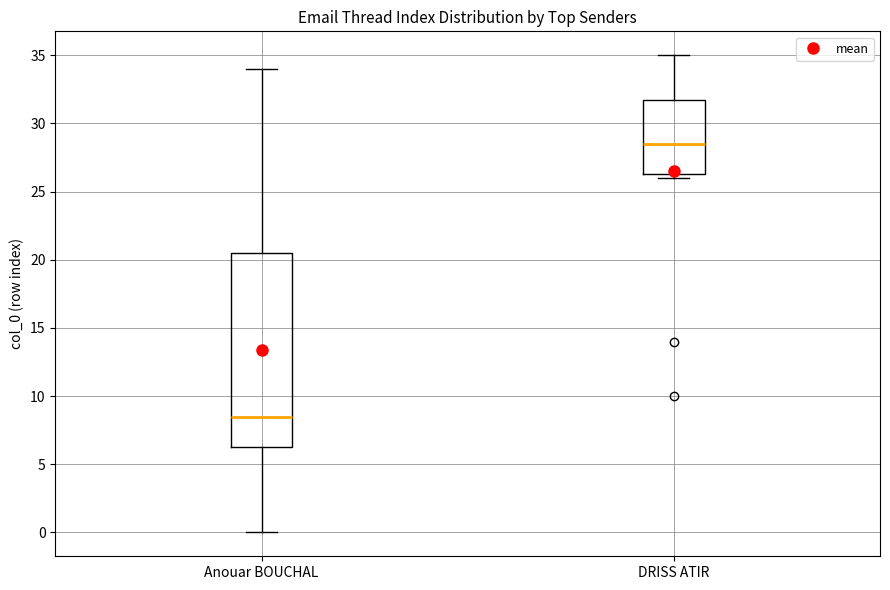

Reading left to right, transcribe this box plot: for each box, give where its median line is, the range the box spans, and where its two whiskers end, as read against the y-axis. The values are not printed on the chart, so give them approximately, as read against the axis.

Anouar BOUCHAL: median 8.5, box 6.5 to 20.5, whiskers 0.0 to 34.0
DRISS ATIR: median 28.5, box 26.5 to 32.0, whiskers 26.0 to 35.0